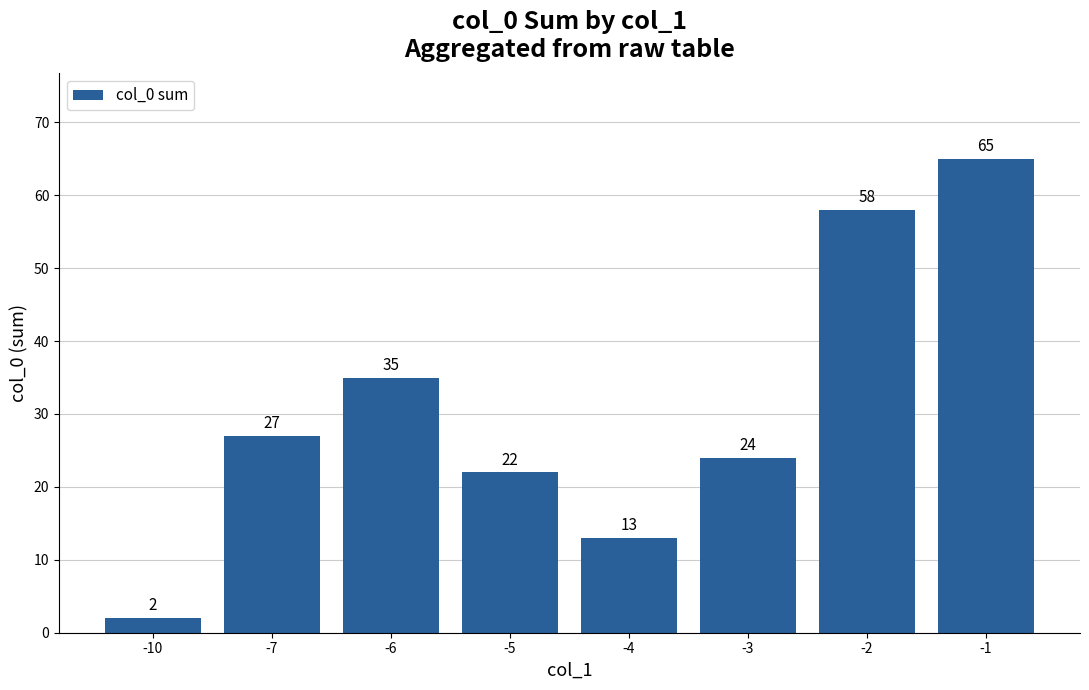

What is the sum of all values?

246